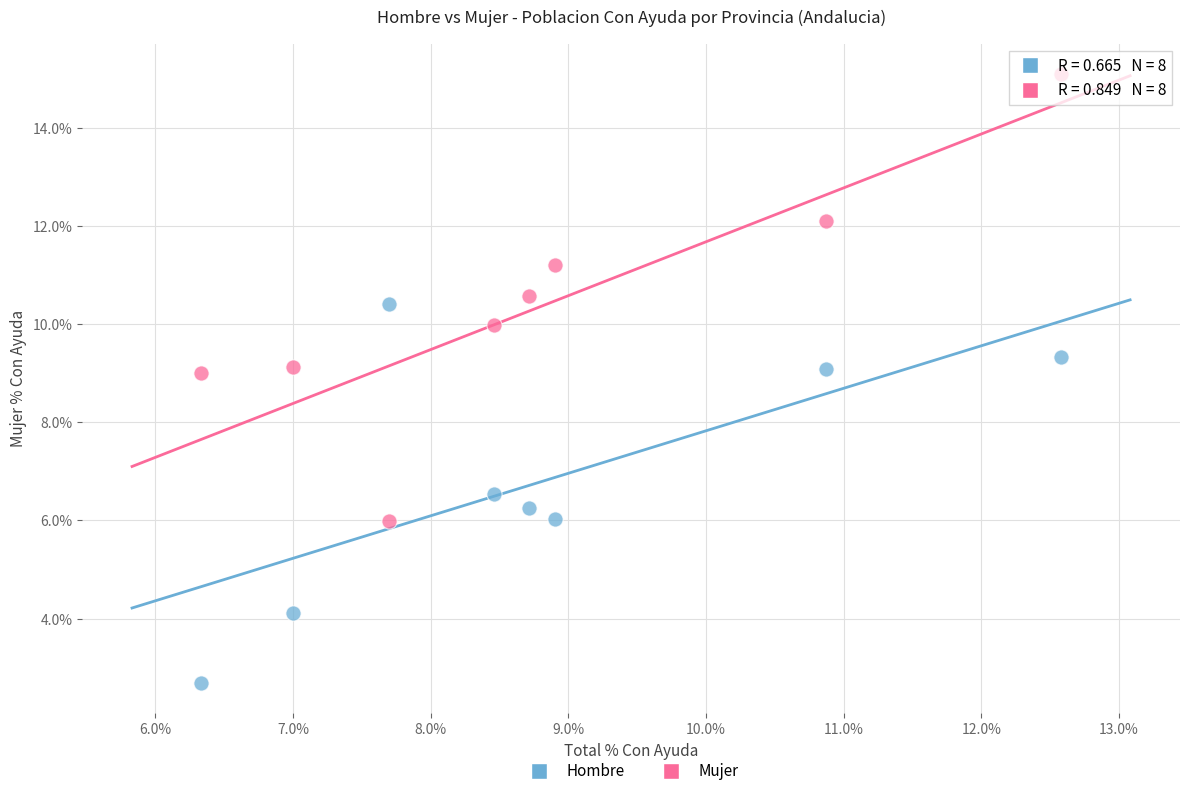

Across all data points, what is the range of X values (max minus min)?

6.2